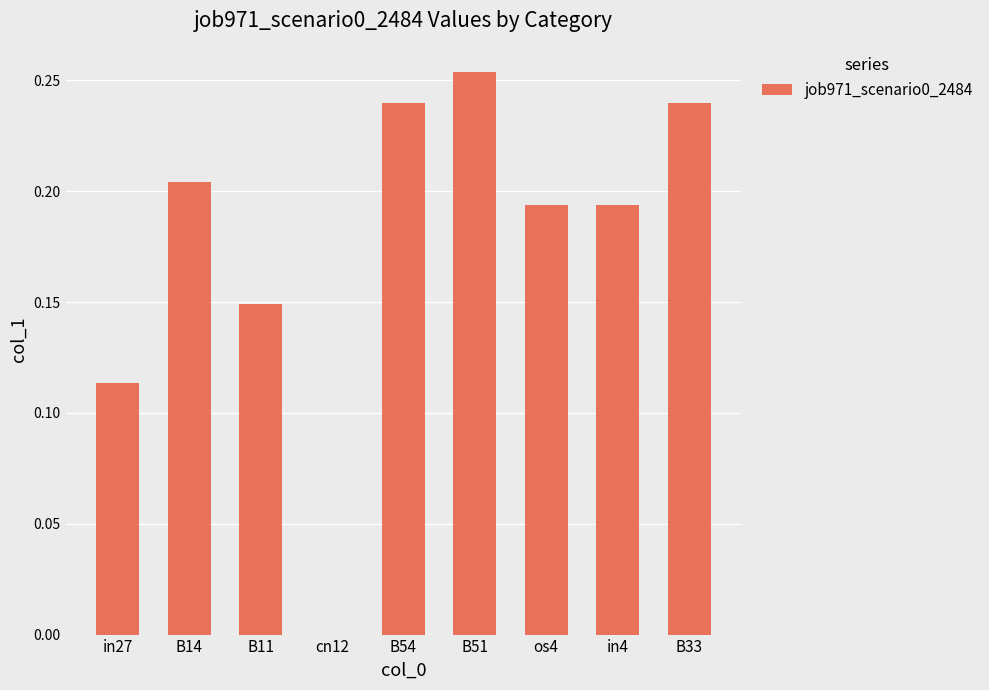

At which label is the value closest to 0?

cn12